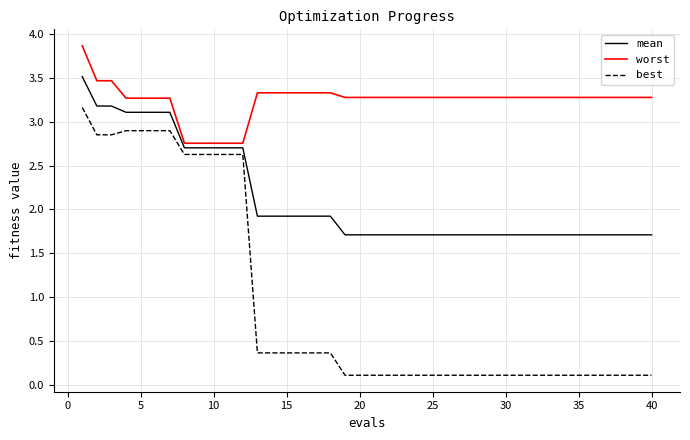

Which series has the largest total across all categories?

worst